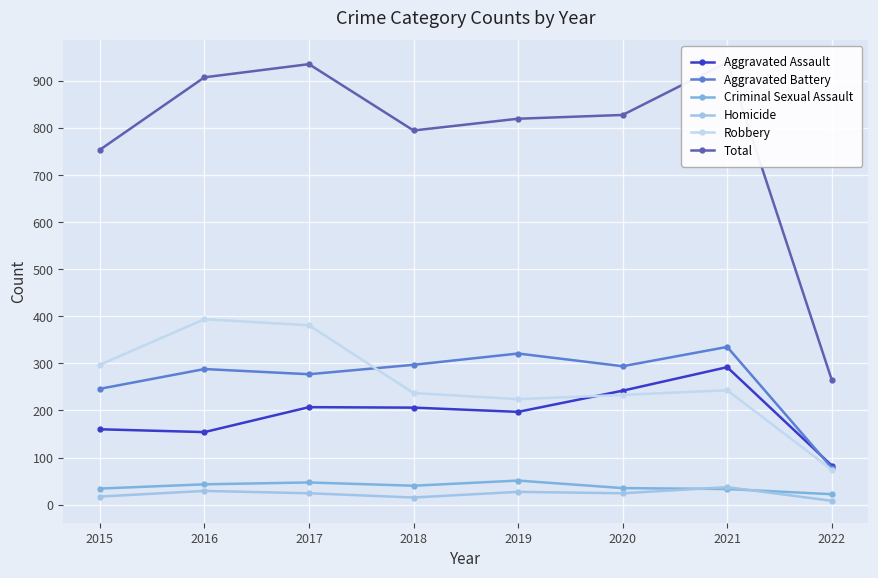

Rank the series at 2020 from lowest to highest value.

Homicide, Criminal Sexual Assault, Robbery, Aggravated Assault, Aggravated Battery, Total